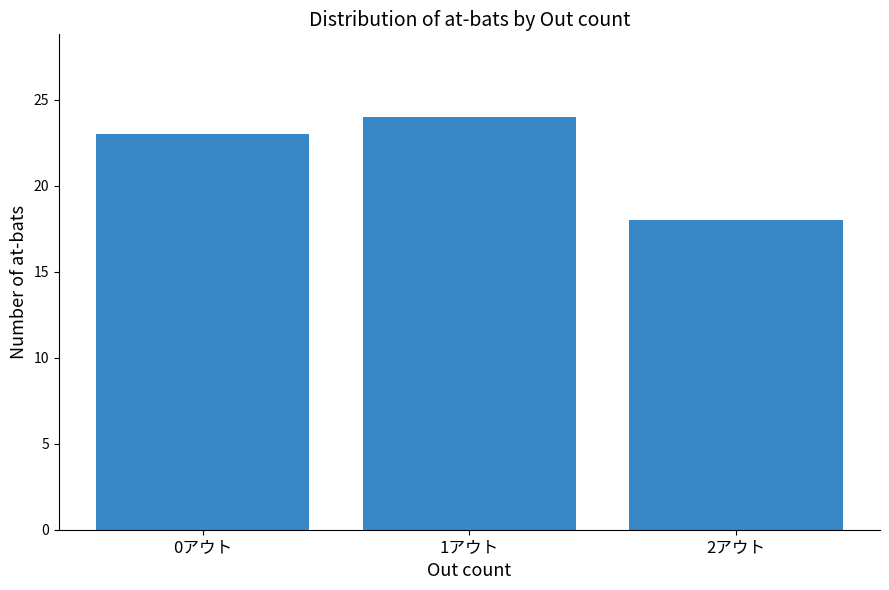

Which category has the highest value across all series?

1アウト